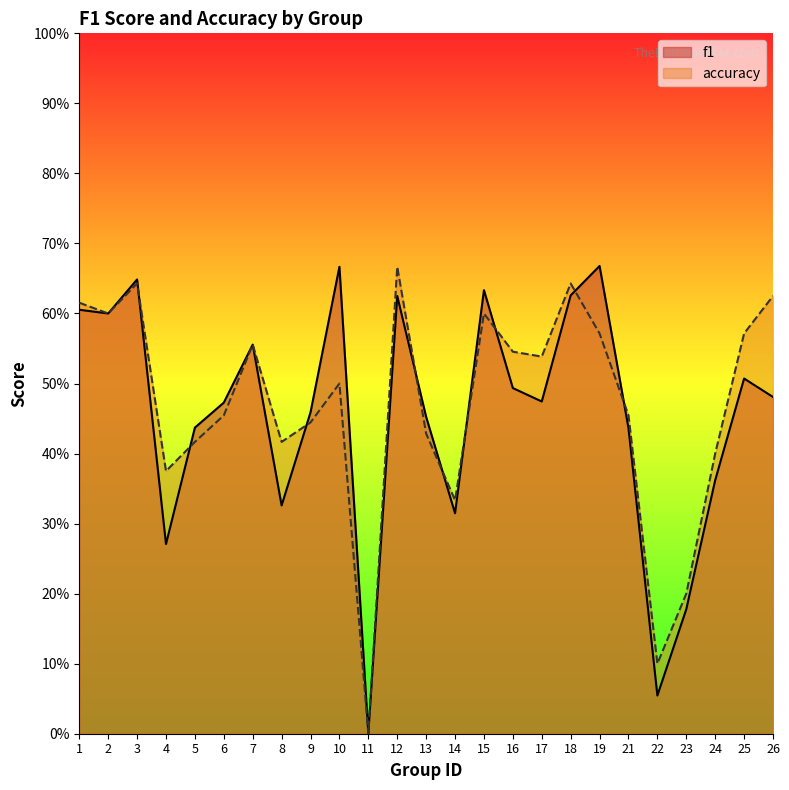

True or false: f1 and accuracy cross at least once.

True